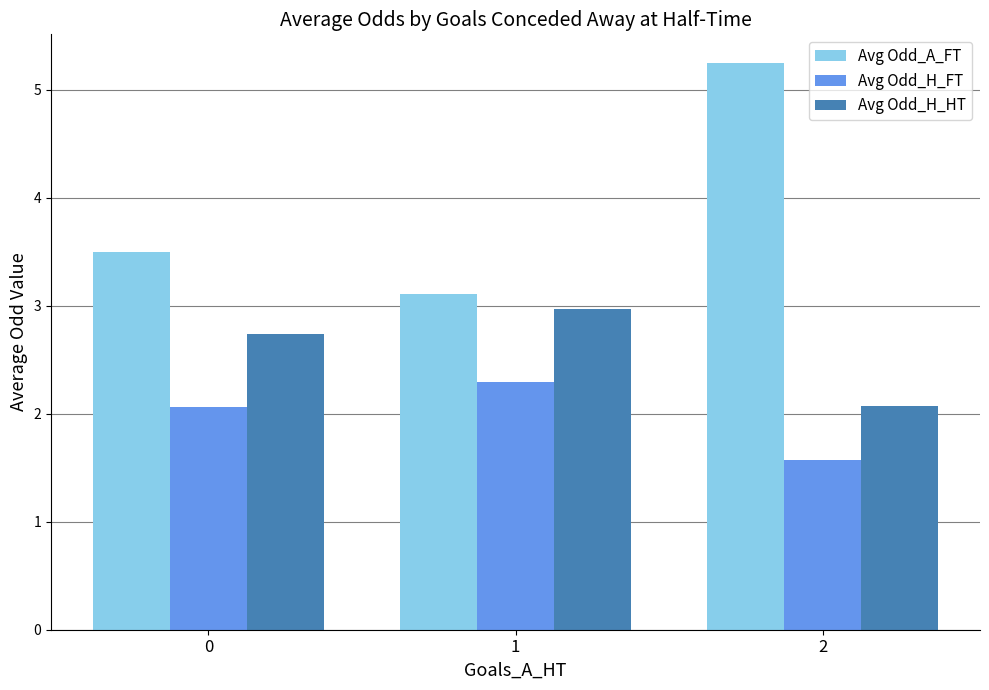

How many categories are shown in the chart?

3